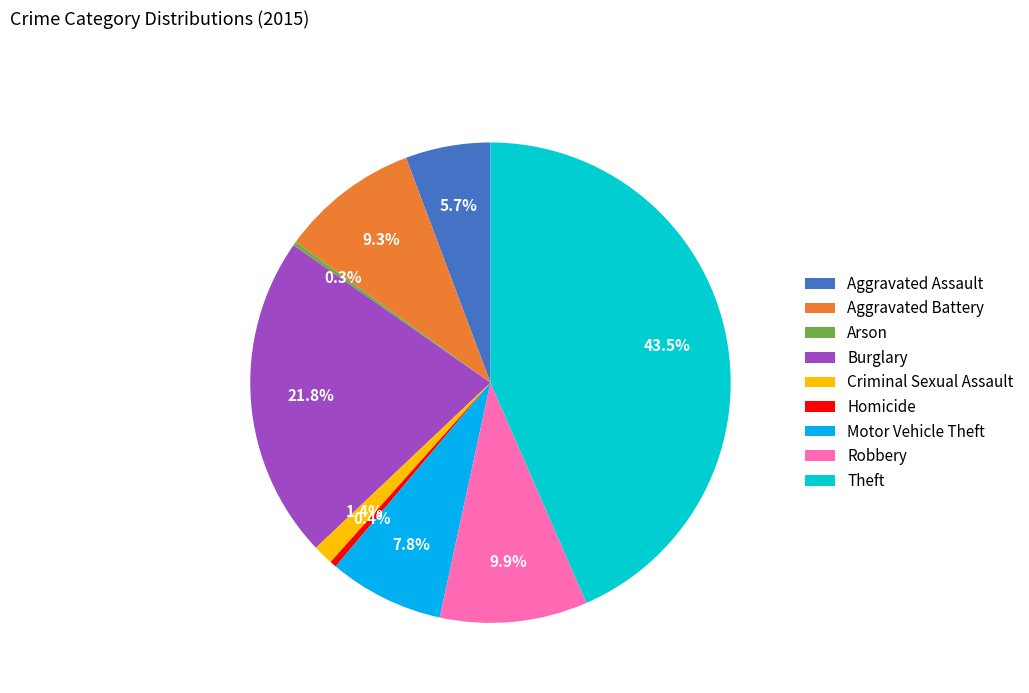

To the nearest percent, what portion does Motor Vehicle Theft represent?

8%